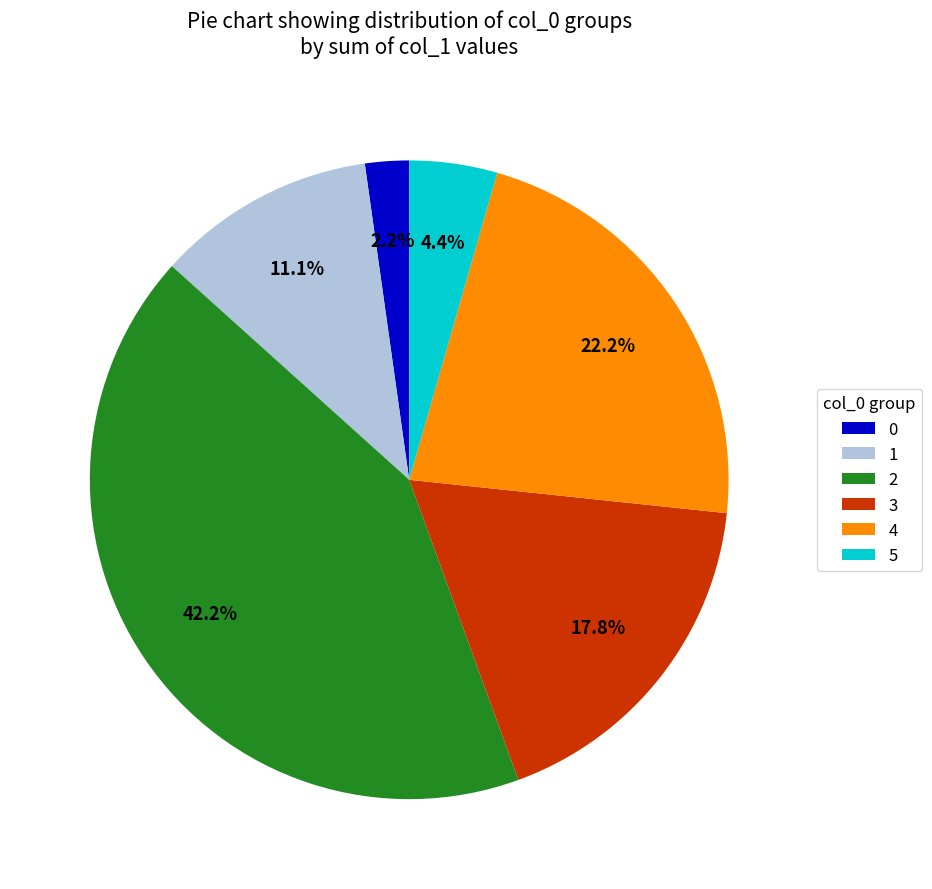

Is there any slice that represents more than half of the pie?

No